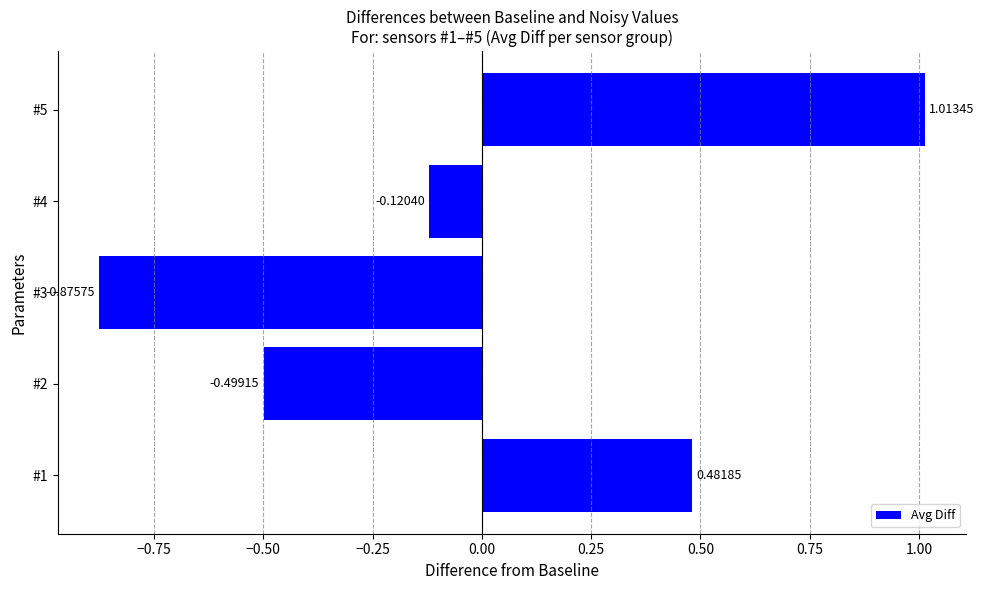

What is the change in value from #2 to #4?

+0.4